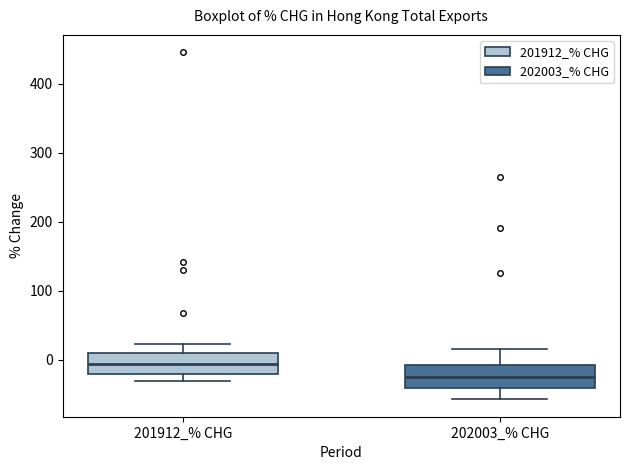

Which box has the lowest median line?

202003_% CHG